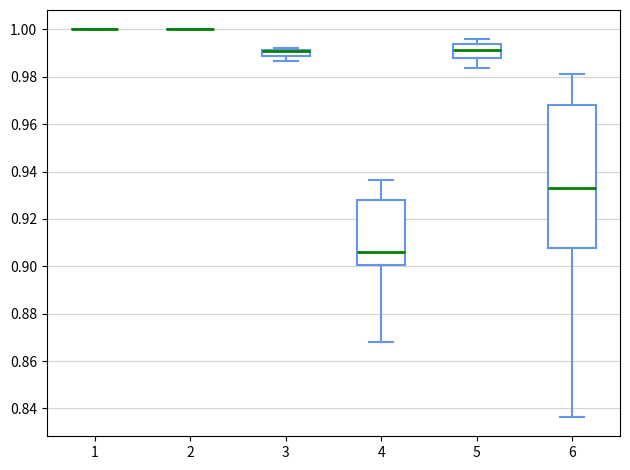

Where does the upper whisker of the box at x = 6 end on the y-axis? The values are not printed on the chart, so give them approximately, as read against the axis.

0.982